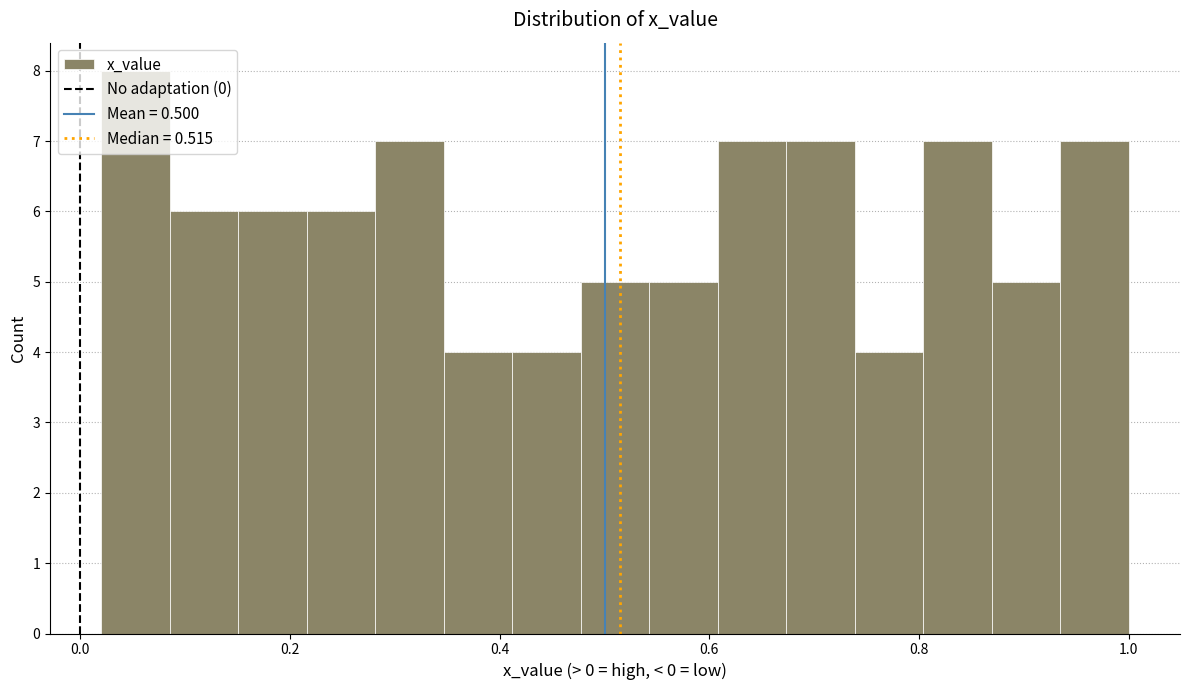

Read against the x-axis, roughly where is the centre of the tallest bar?

0.06